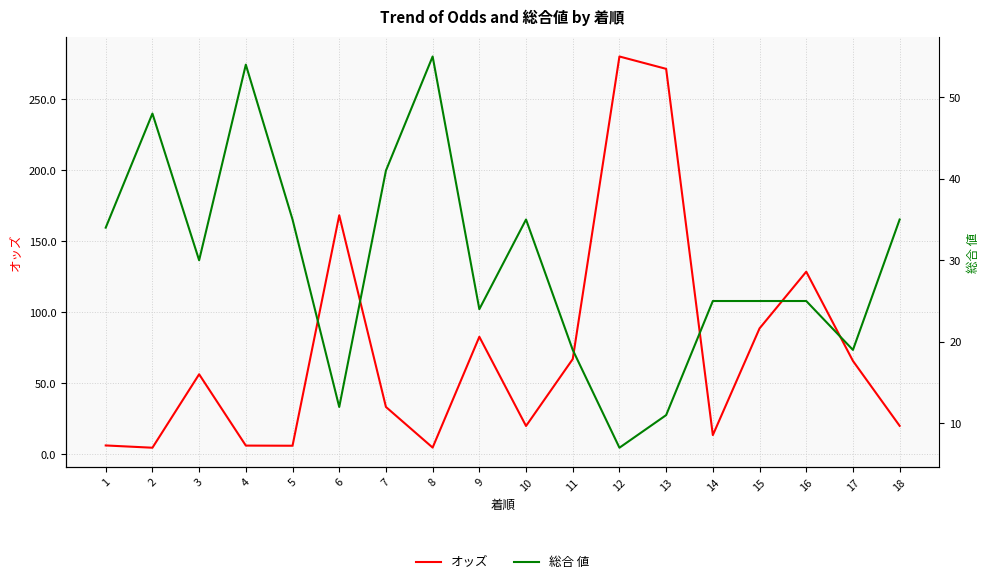

What is the highest value of the 総合 値 series?

55.0